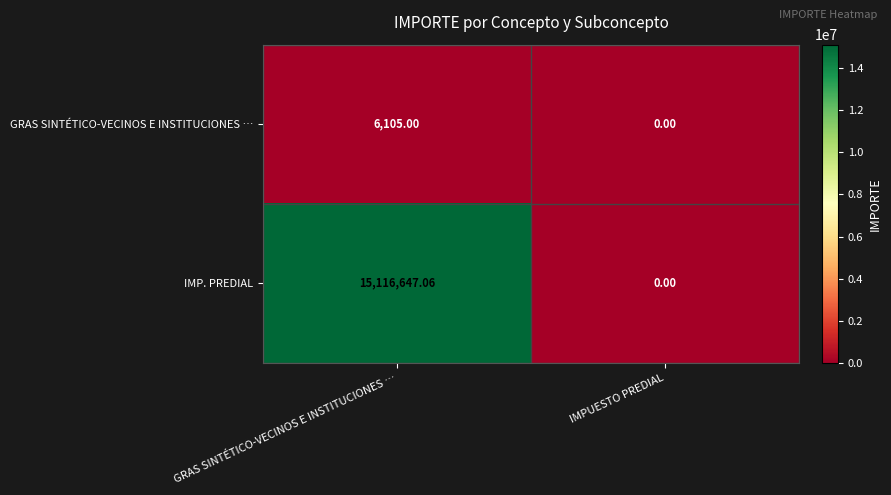

At which category is the sum across all series the highest?

GRAS SINTÉTICO-VECINOS E INSTITUCIONES …